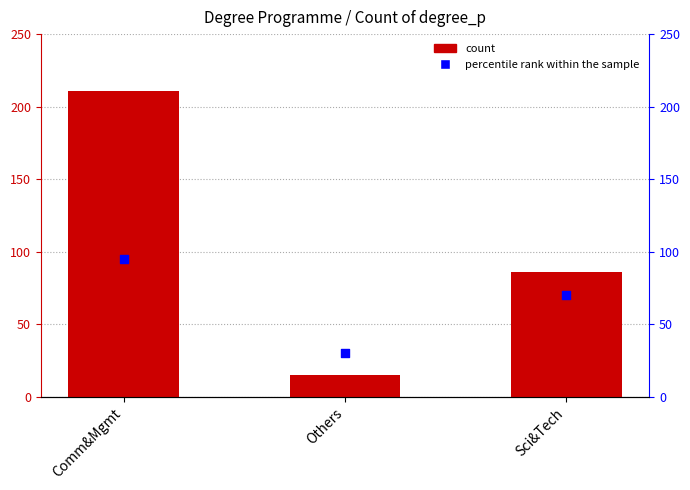

Which series reaches the maximum Y coordinate?

Count of degree_p